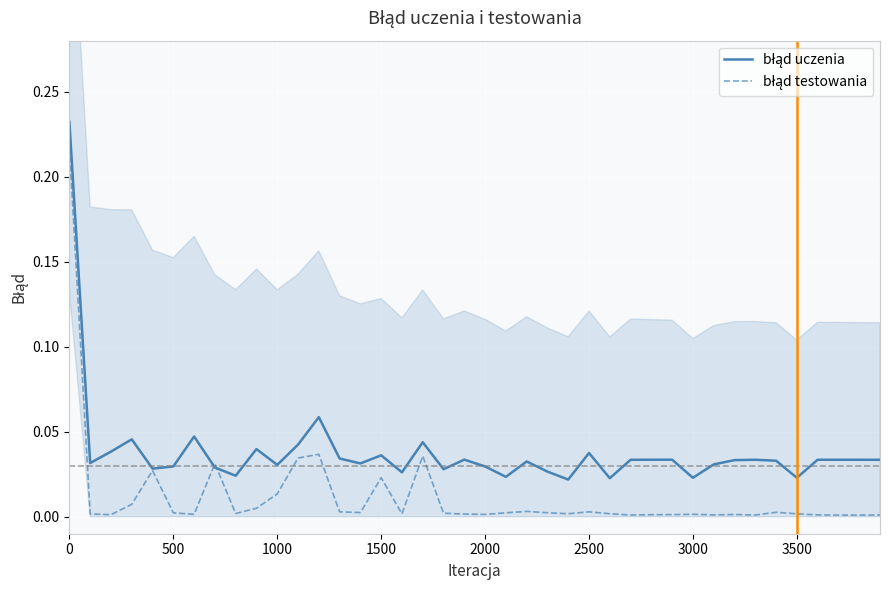

What is the sum of all błąd testowania values?

0.5